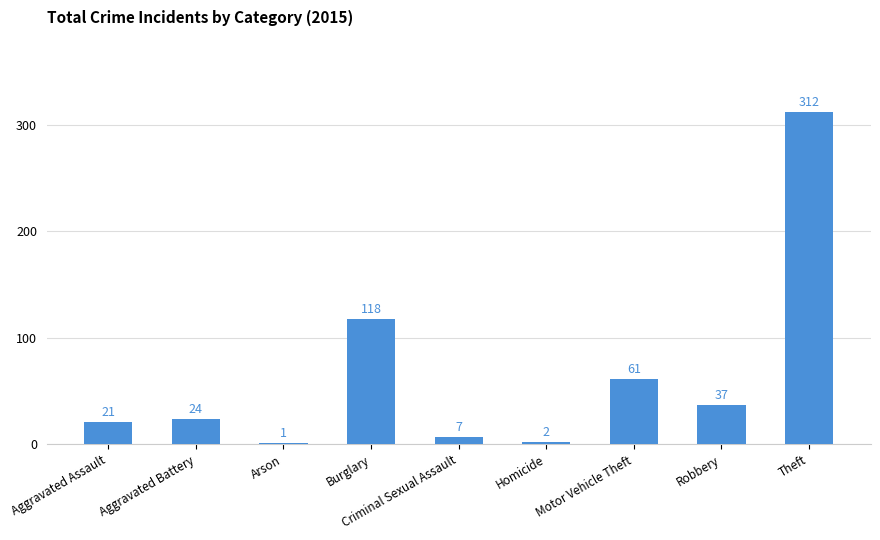

Which label corresponds to the largest value in the chart?

Theft